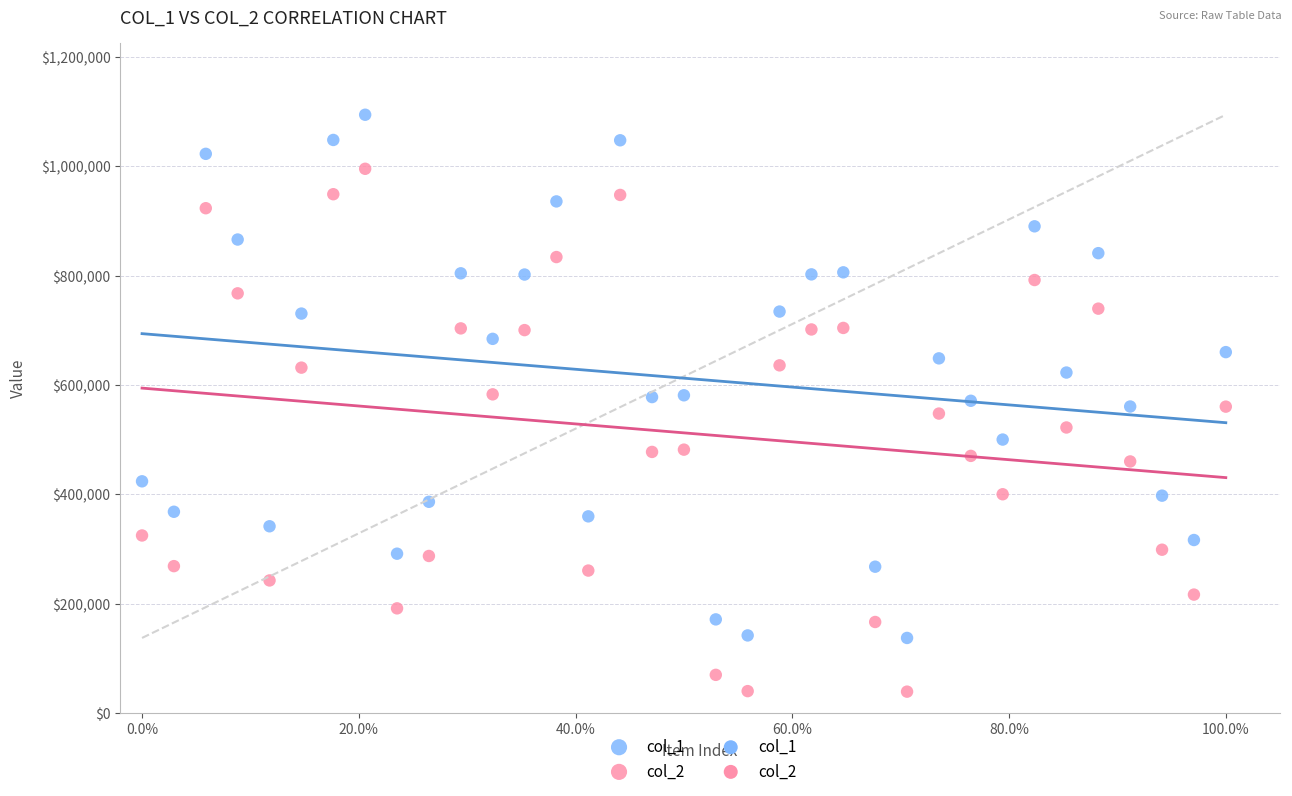

Which series reaches the maximum Y coordinate?

col_1